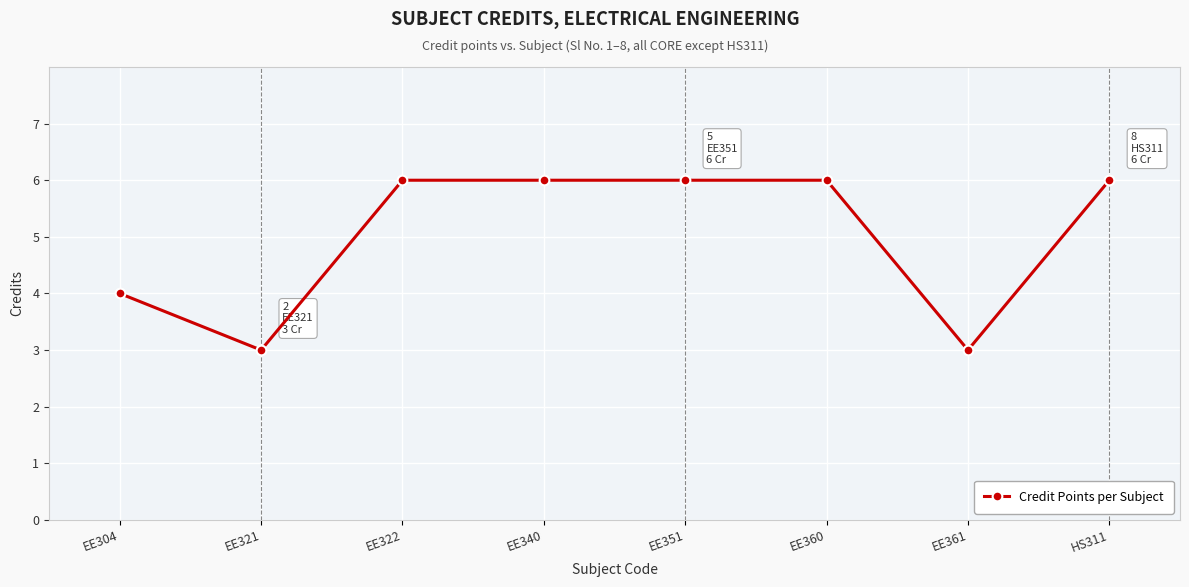

What is the sum of the values at HS311 and EE360?

12